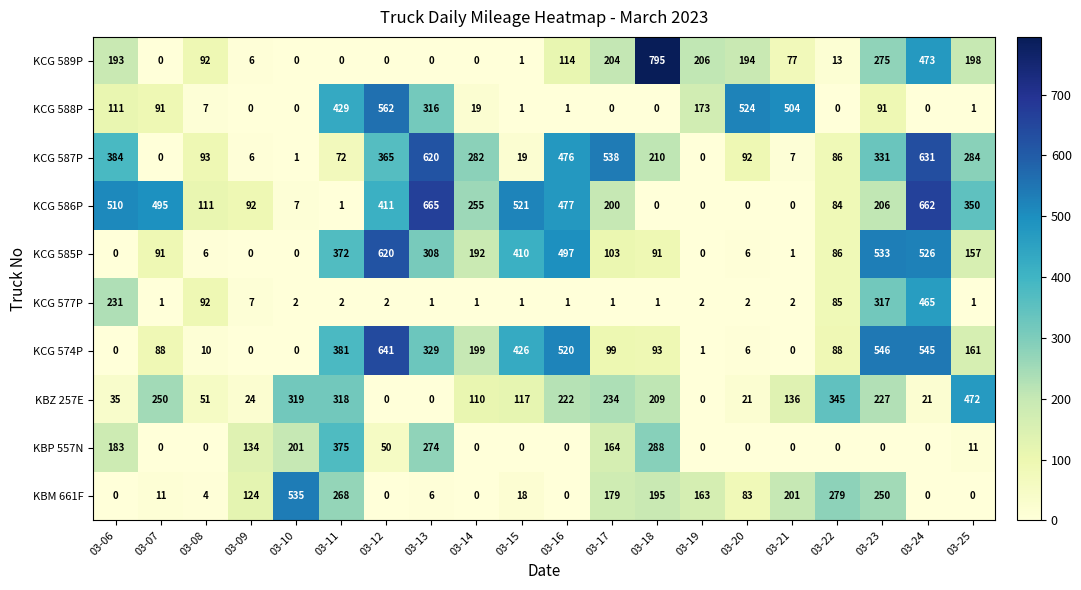

What is the total value across all series at 03-19?

545